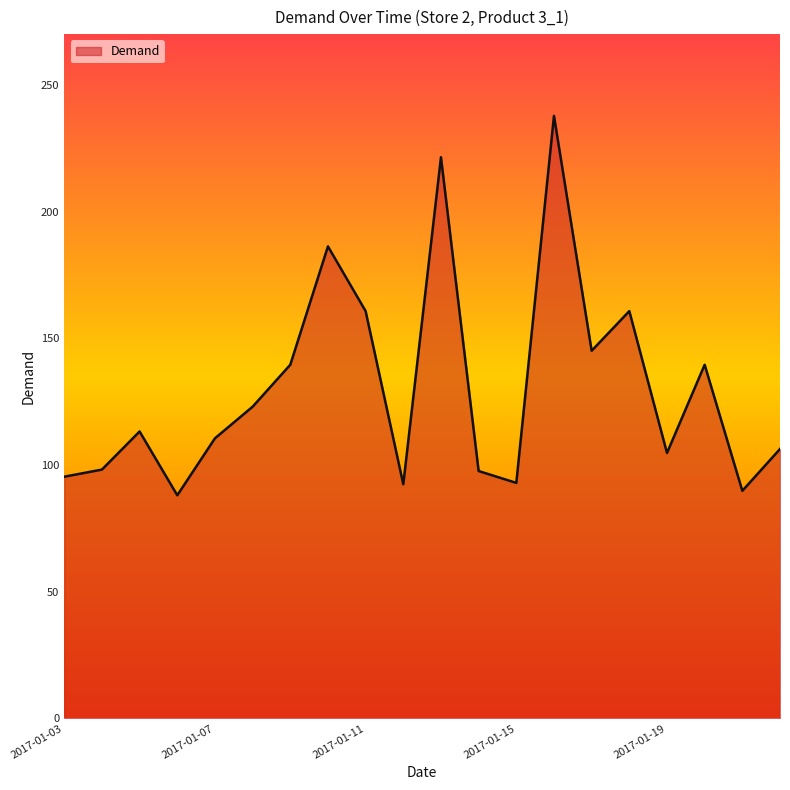

What is the maximum value shown in the chart?

237.8